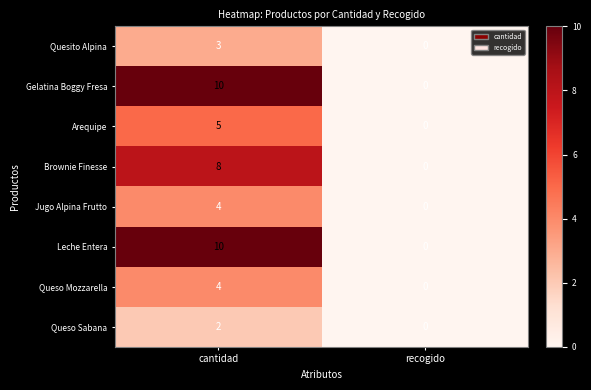

What is the spread (max minus min) of values at cantidad?

8